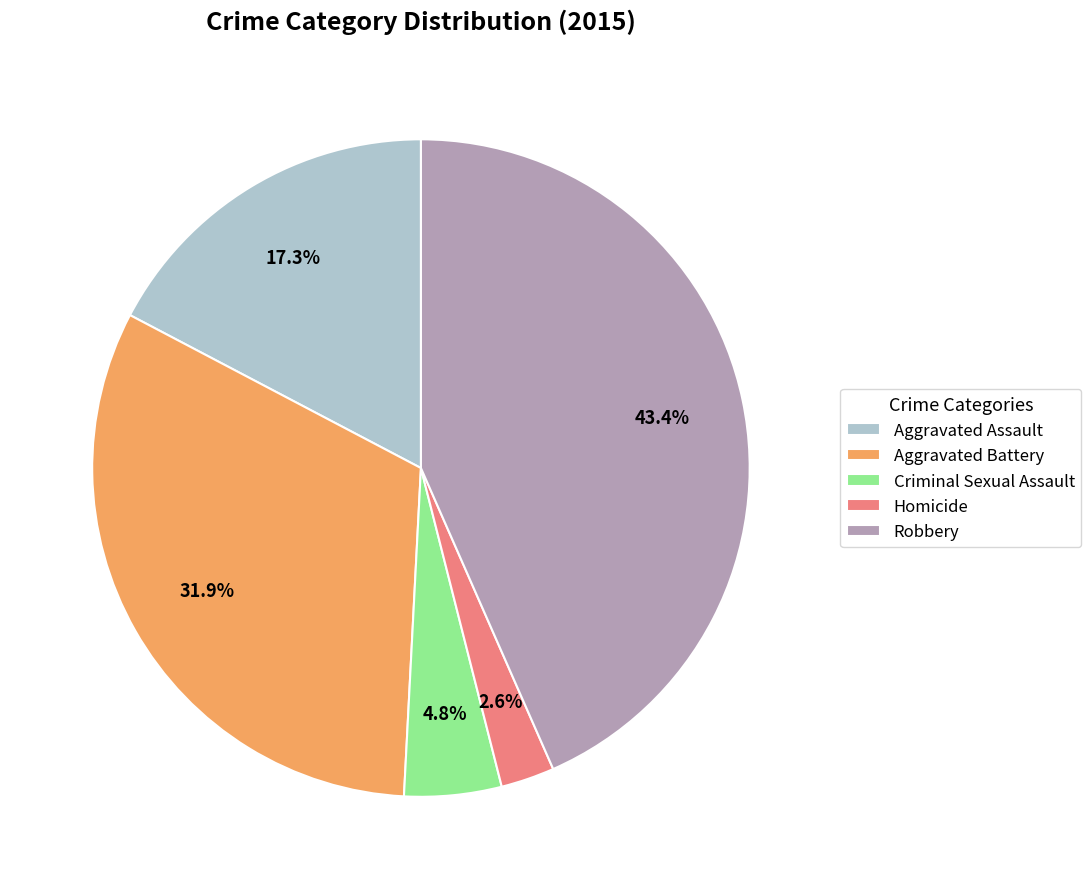

To the nearest percent, what portion does Criminal Sexual Assault represent?

5%